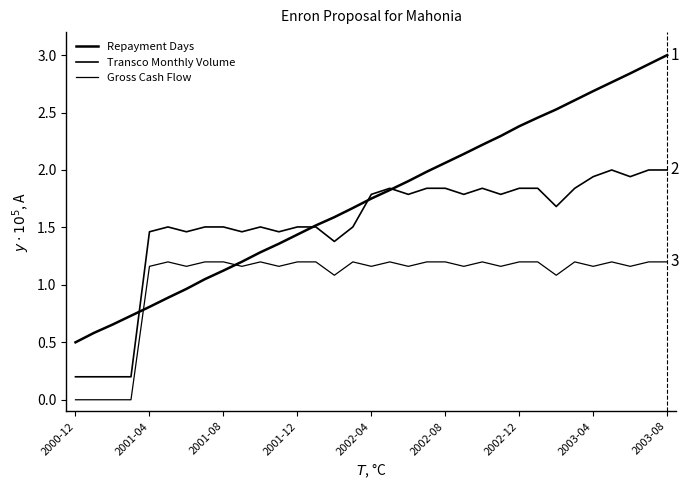

What is the greatest value displayed?

3.0